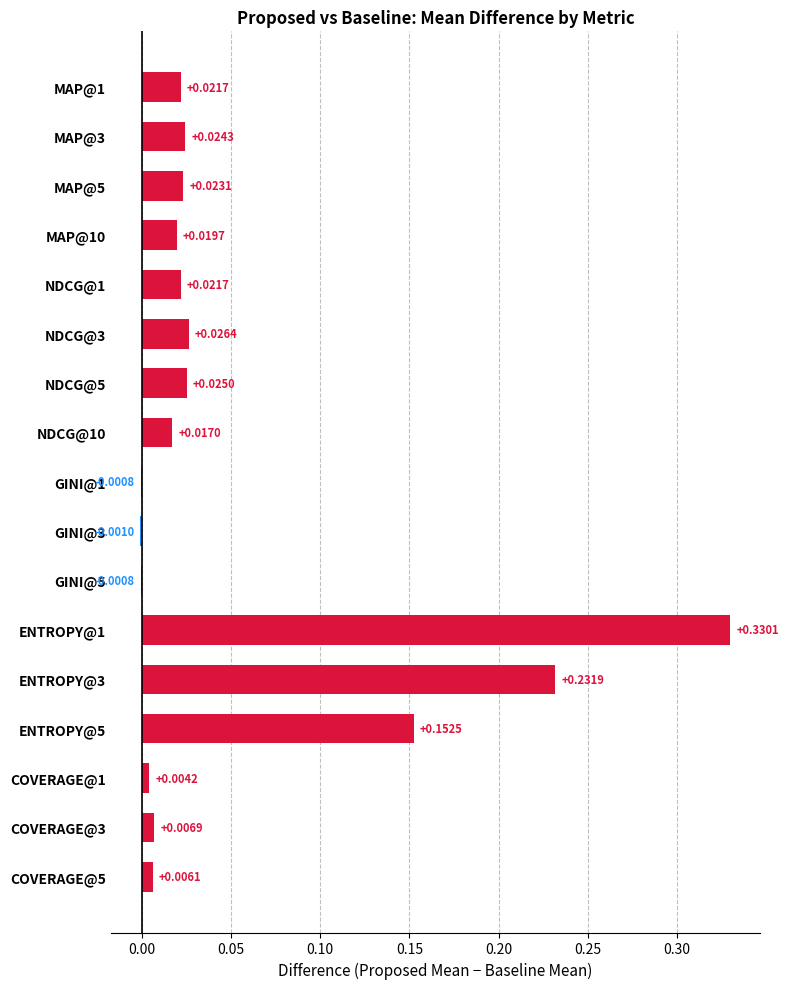

What is the sum of all values?

0.9